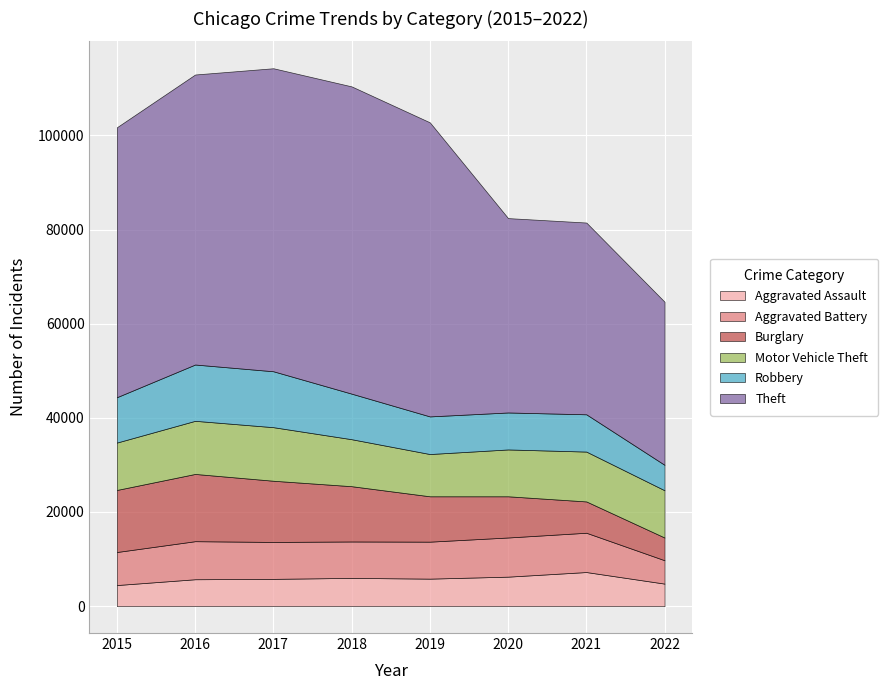

Which series ends up on top after the final intersection of Burglary and Aggravated Battery?

Aggravated Battery